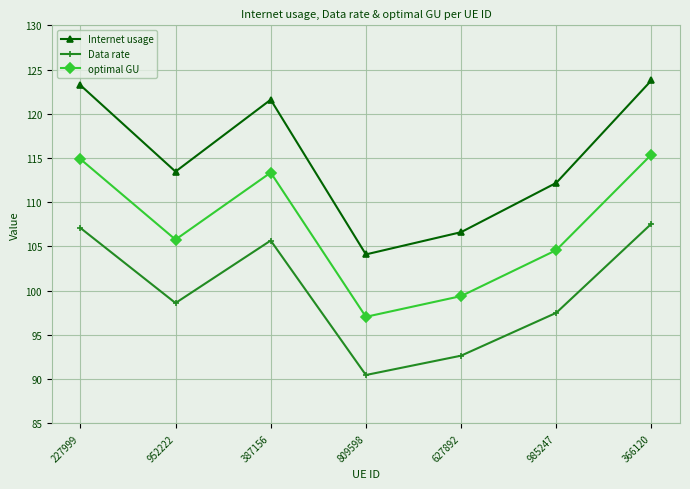

What is the smallest value displayed?

90.5